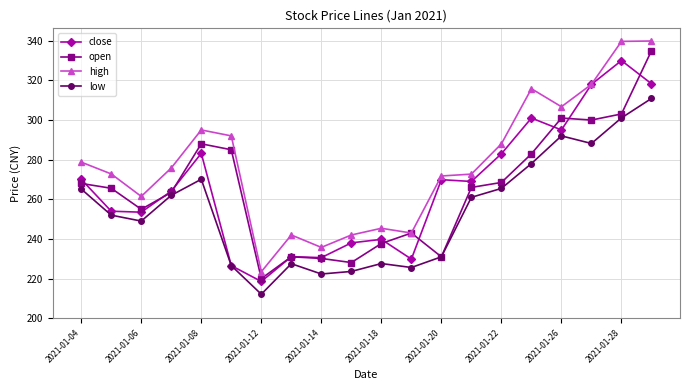

Which series has the widest spread of values?

high